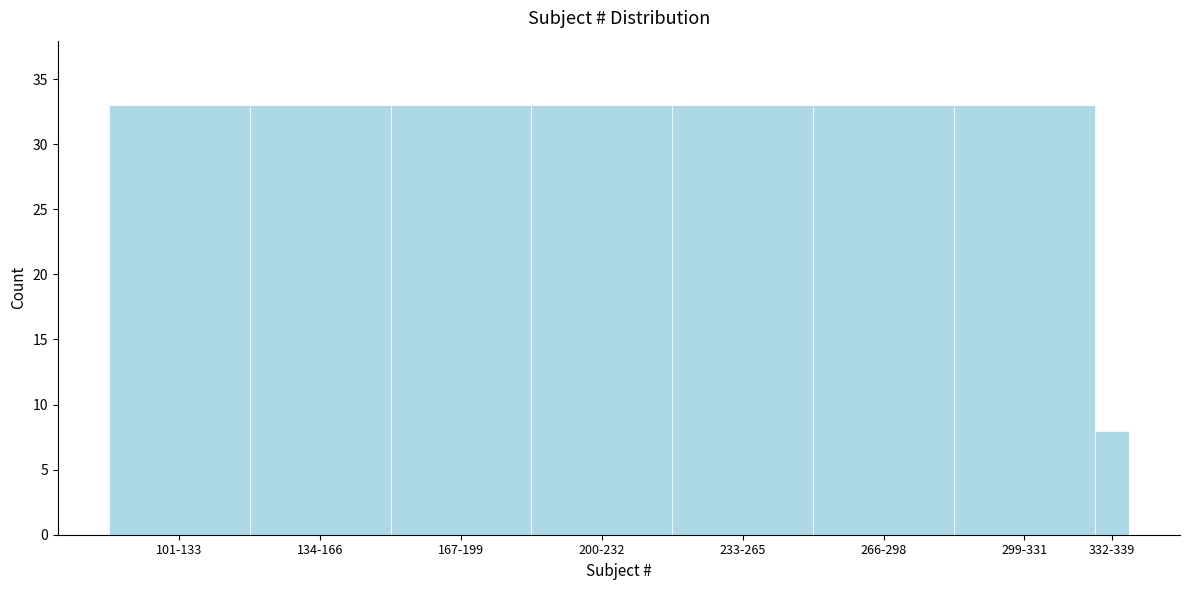

Reading left to right, what are all the values shown in this chart?

33	33	33	33	33	33	33	8